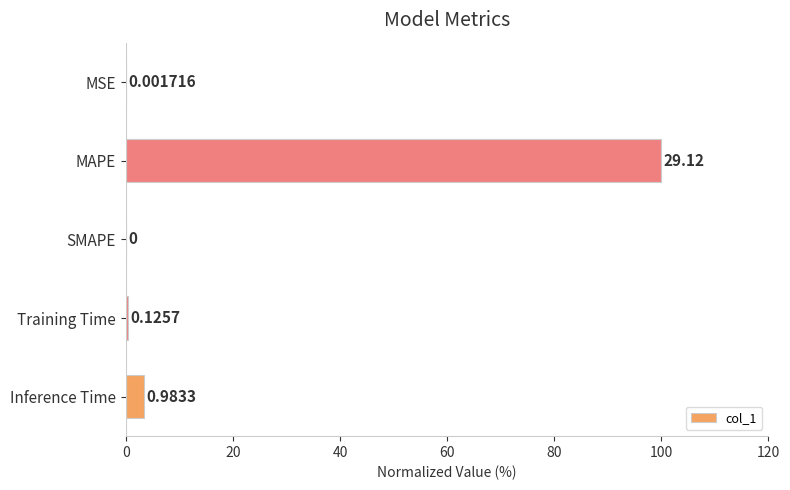

Are the bars horizontal?

Yes